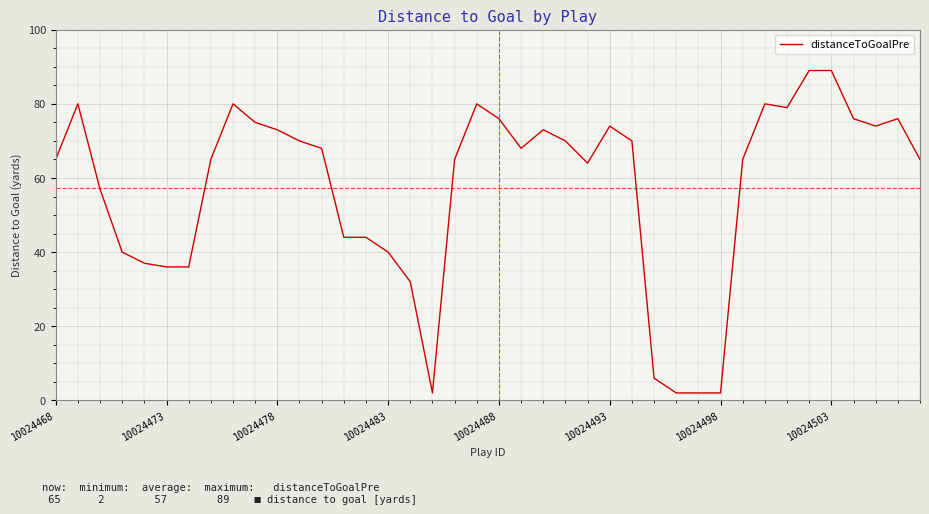

What is the greatest value displayed?

89